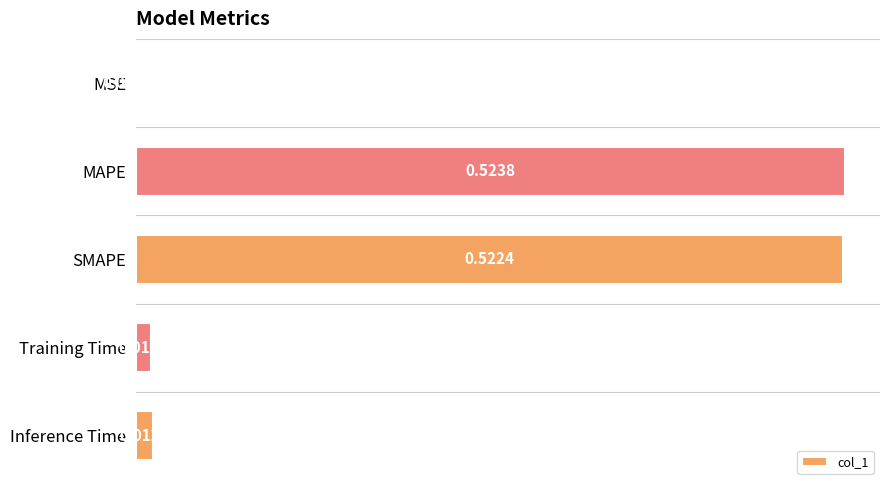

Which has a higher value, SMAPE or Inference Time?

SMAPE